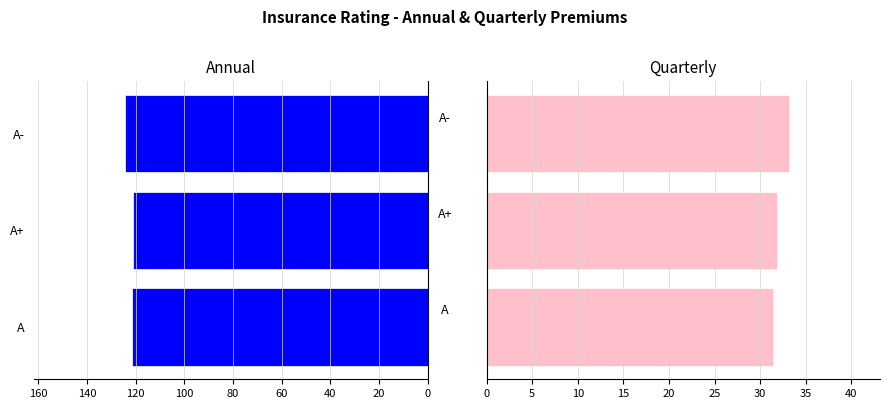

How many distinct data groups are displayed?

2